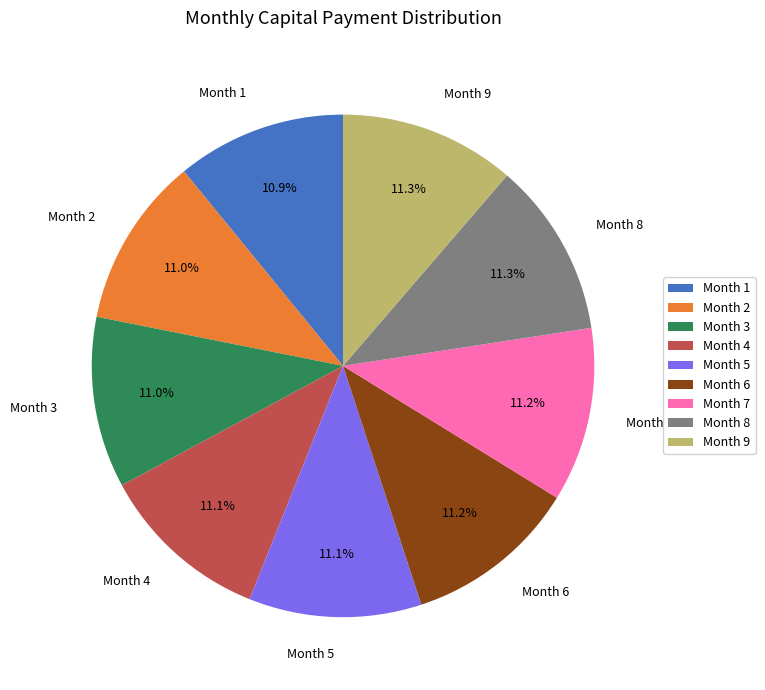

To the nearest percent, what is the average slice percentage?

11%